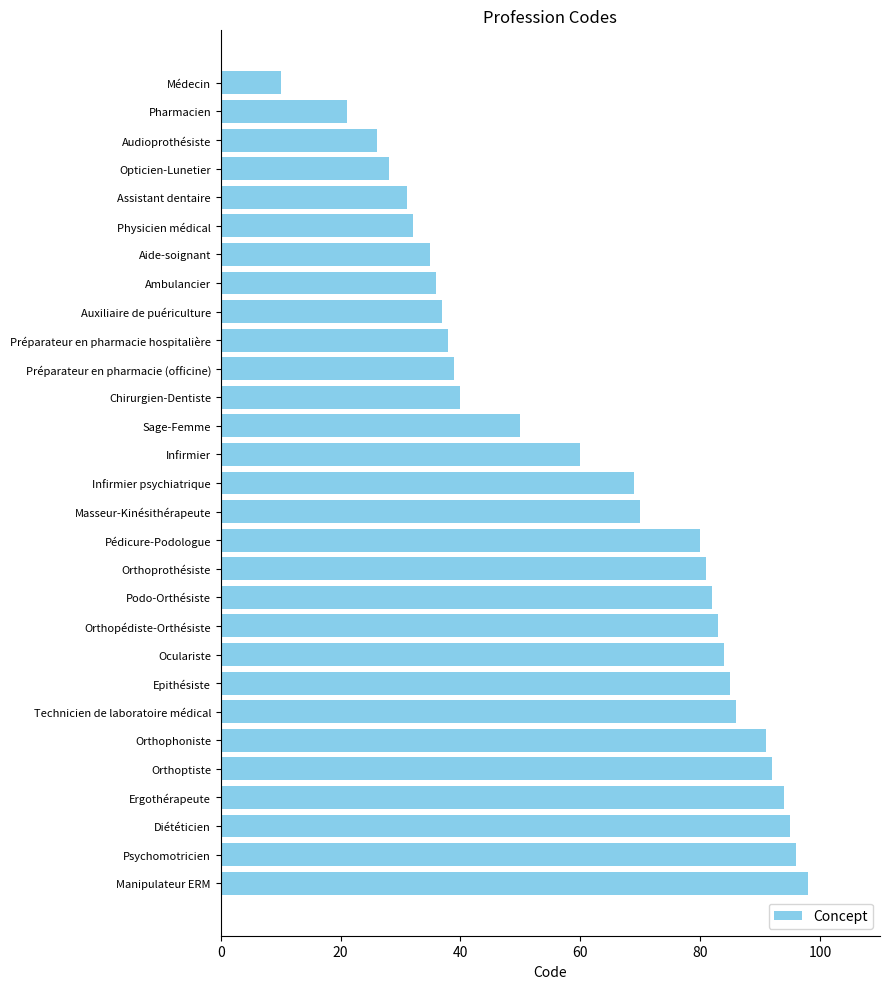

Count the number of categories in the chart.

29